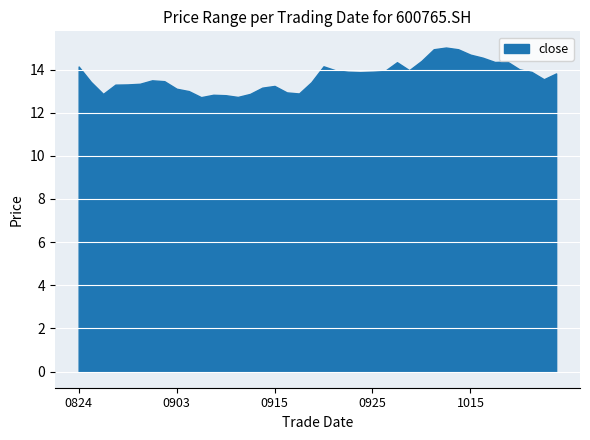

True or false: high and low intersect in this chart.

False